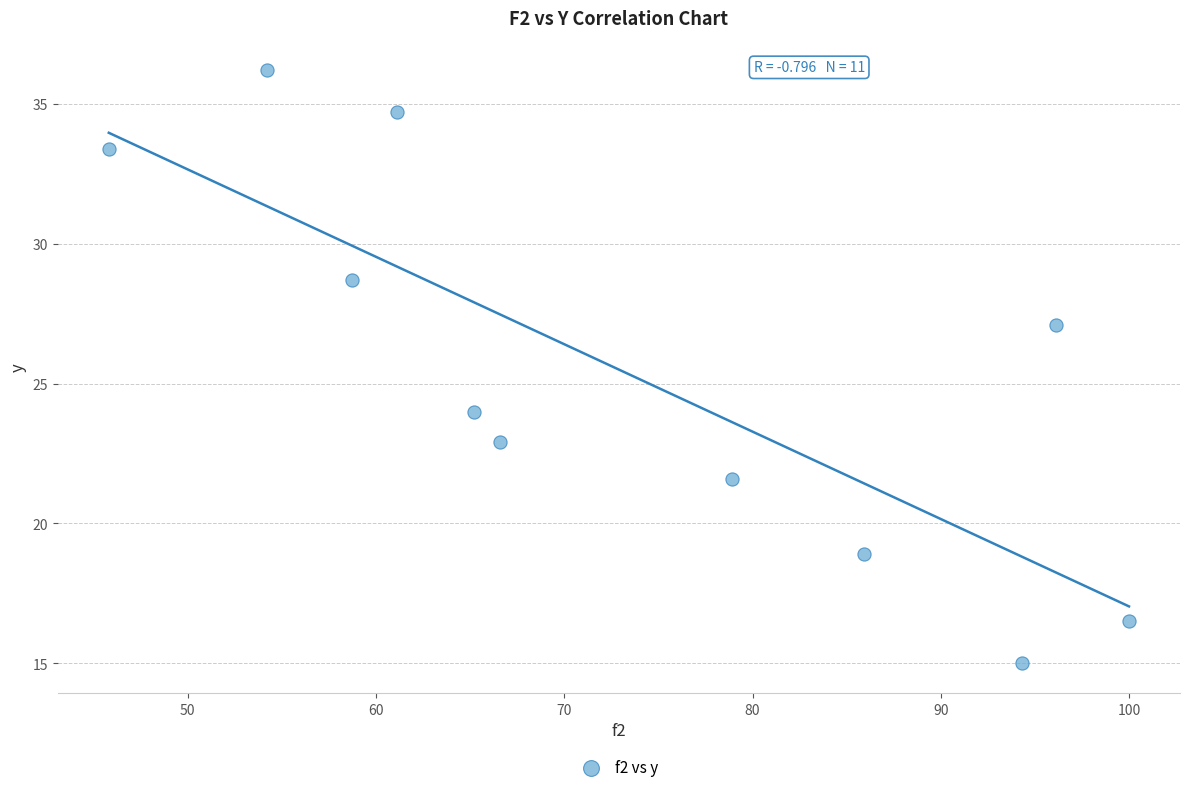

What is the average Y value?

25.4